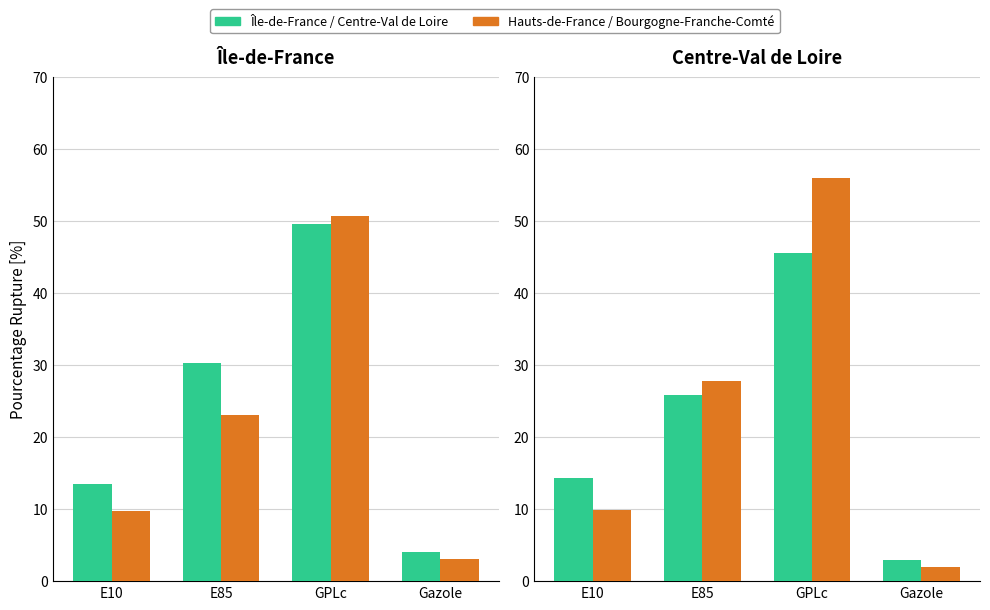

At how many categories does at least one series exceed 18?

2